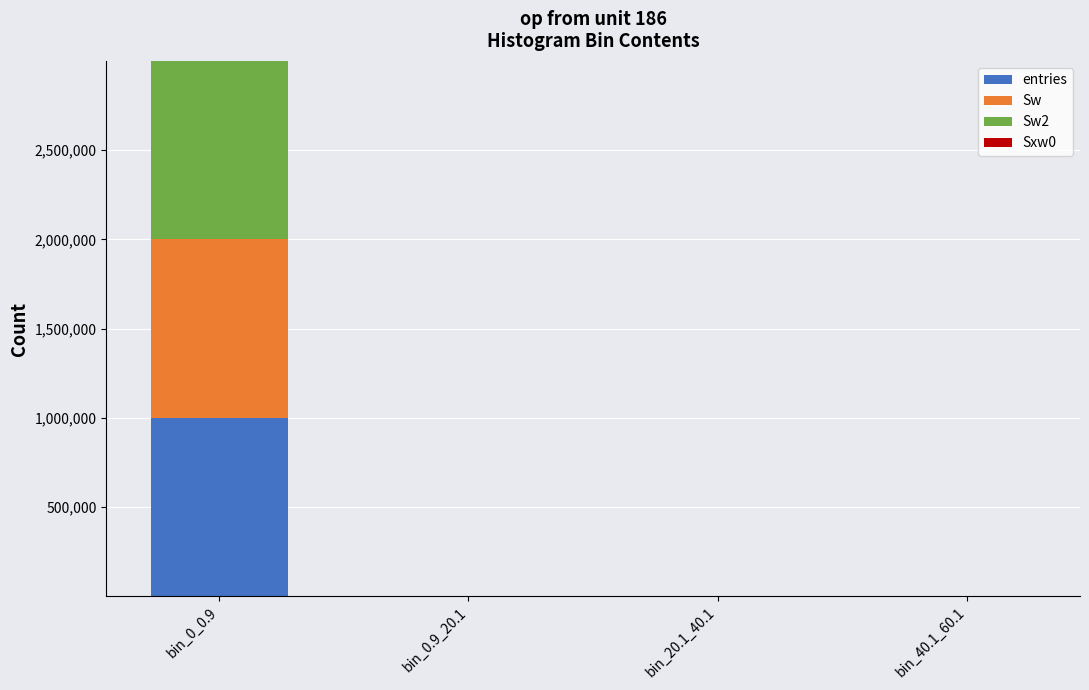

Does the chart contain stacked bars?

Yes